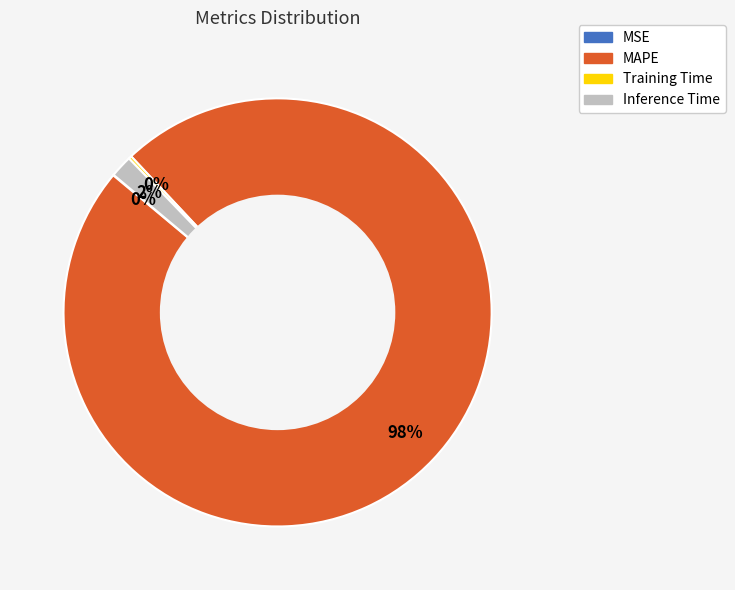

Which category has the biggest portion of the pie?

MAPE